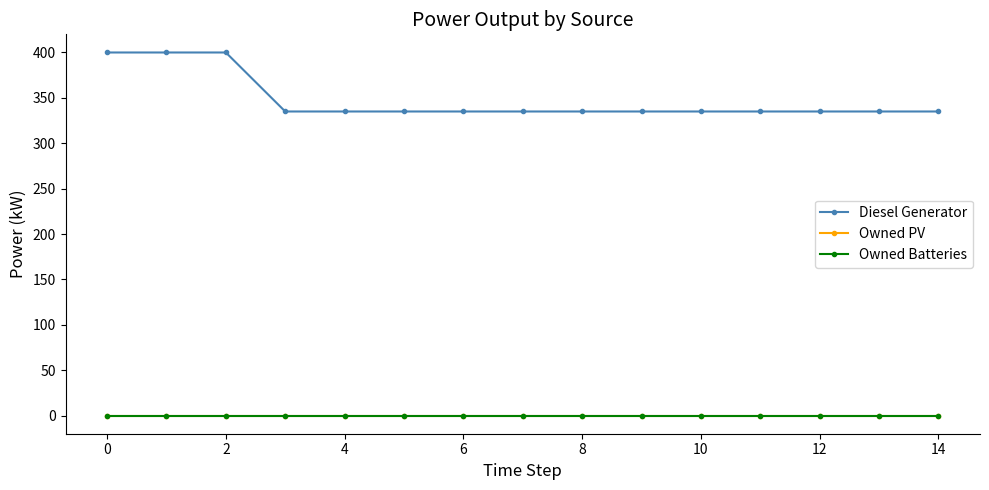

True or false: Owned PV has more than 0 points higher than both neighbors.

False